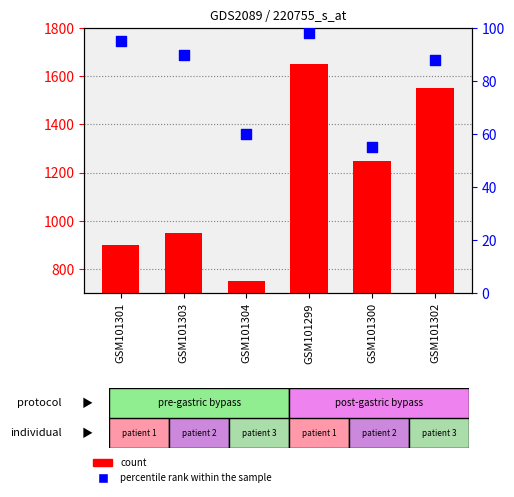

Is the value of percentile rank within the sample at GSM101303 greater than the value of count at GSM101301?

No